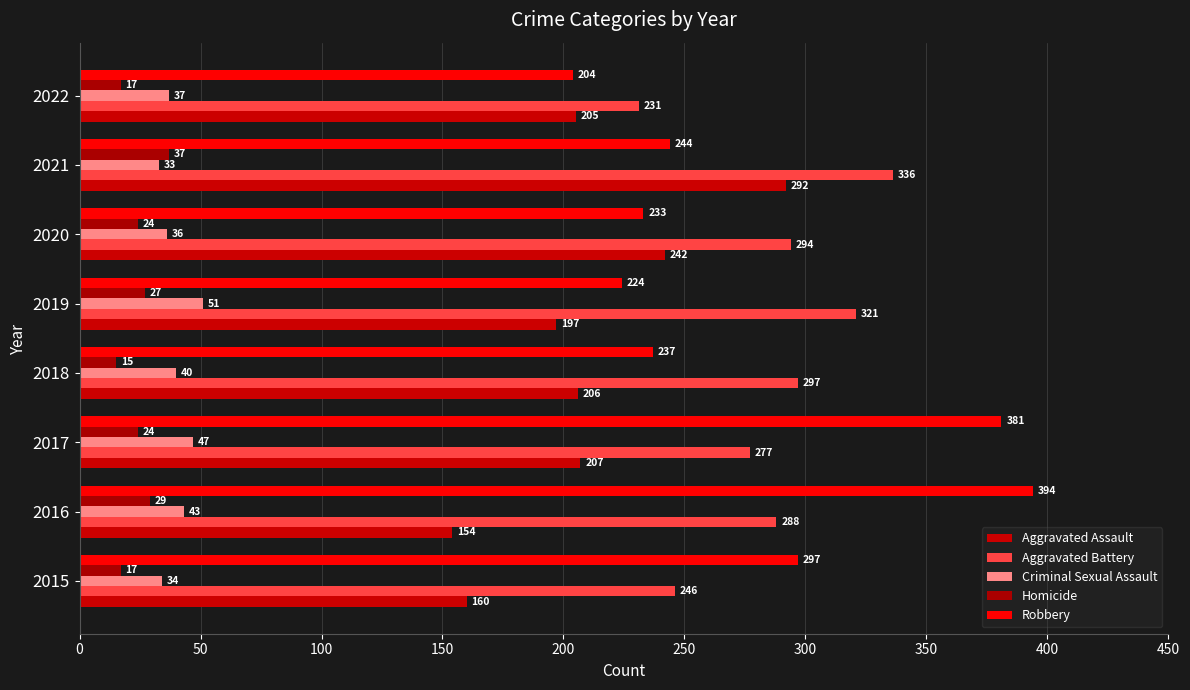

Count the number of categories in the chart.

8